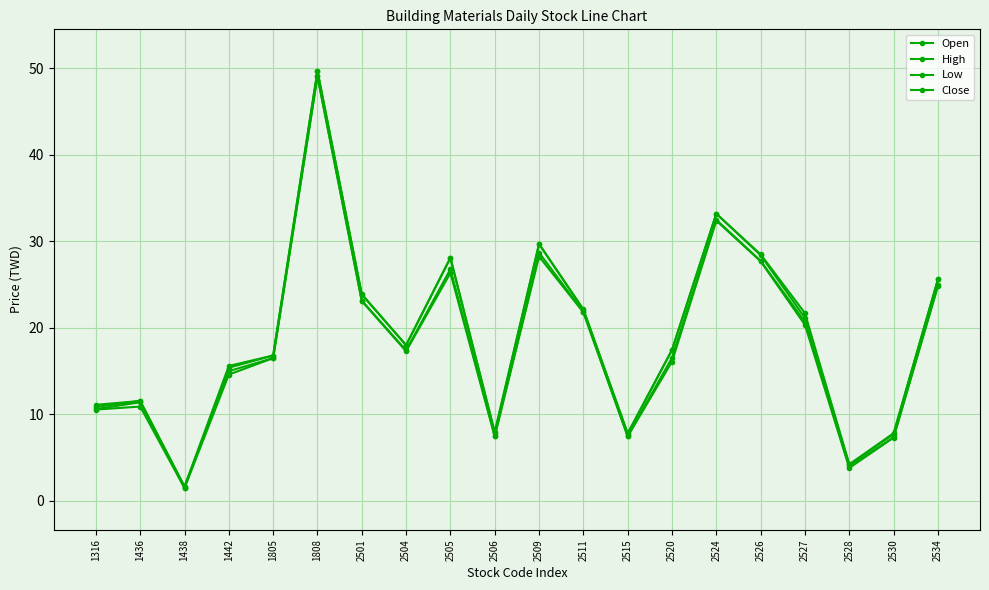

Rank the series by their maximum value, from highest to lowest.

Open, High, Low, Close